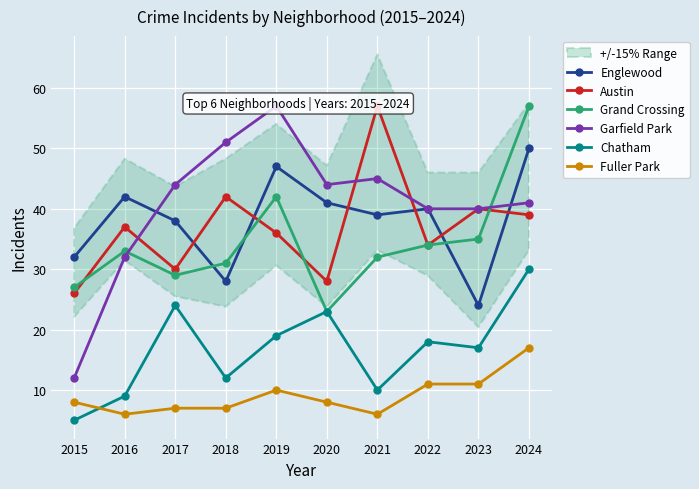

How many distinct data groups are displayed?

6